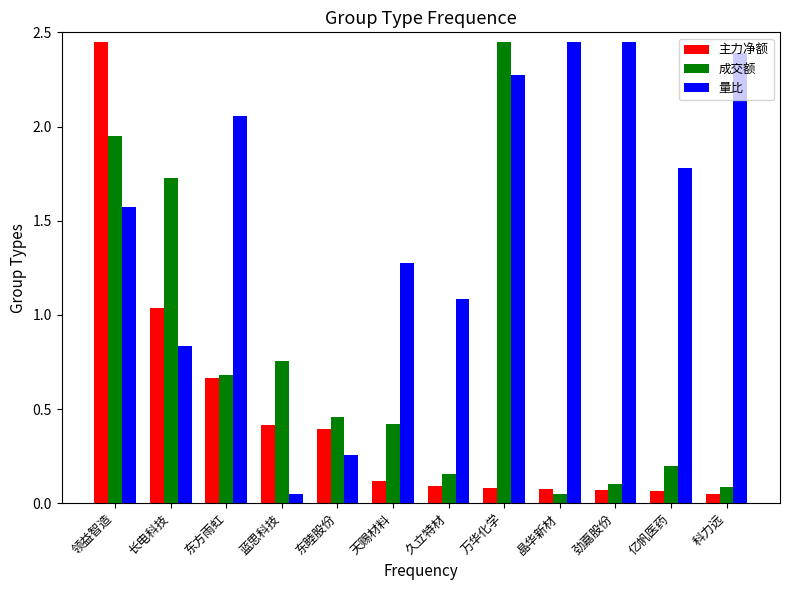

Which series has the largest total across all categories?

量比